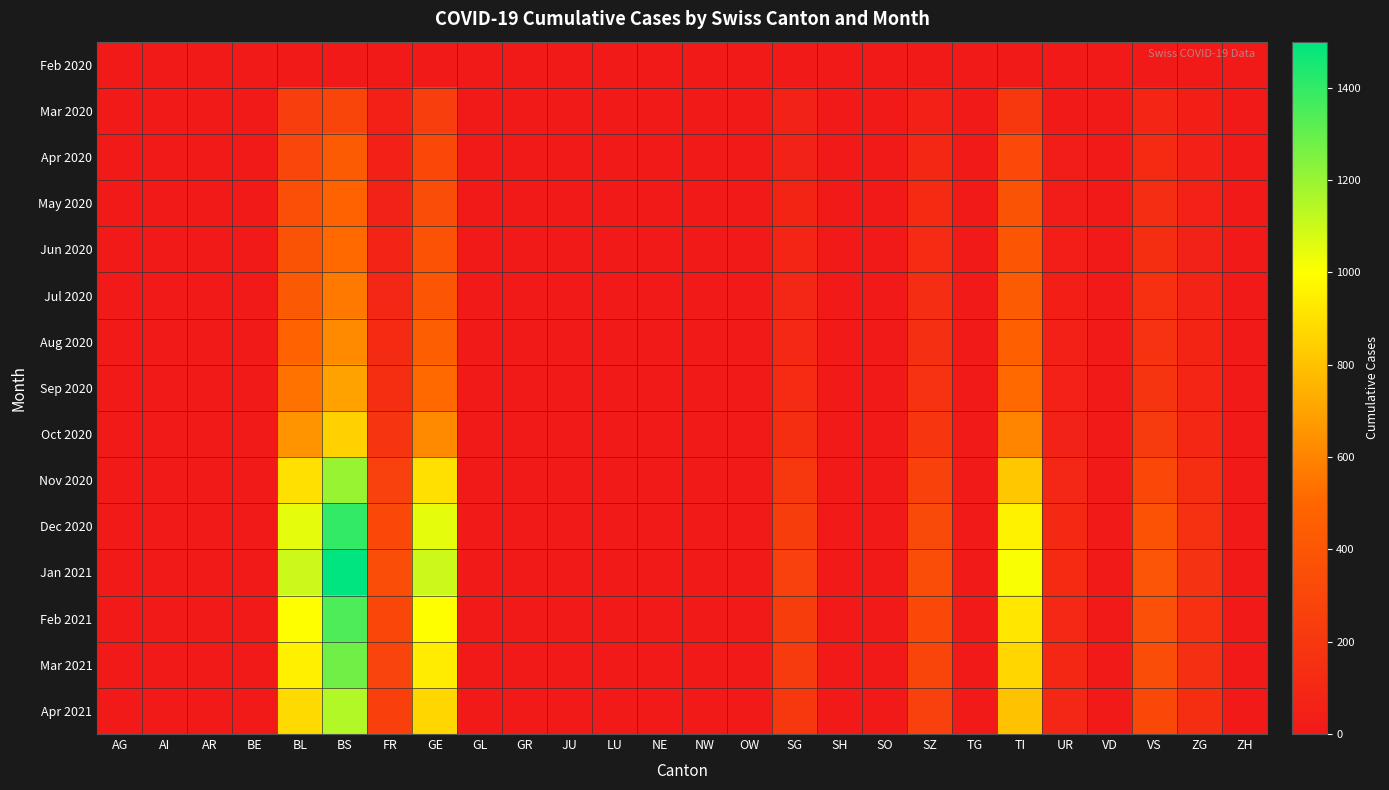

Which has a higher value, JU or SH?

JU